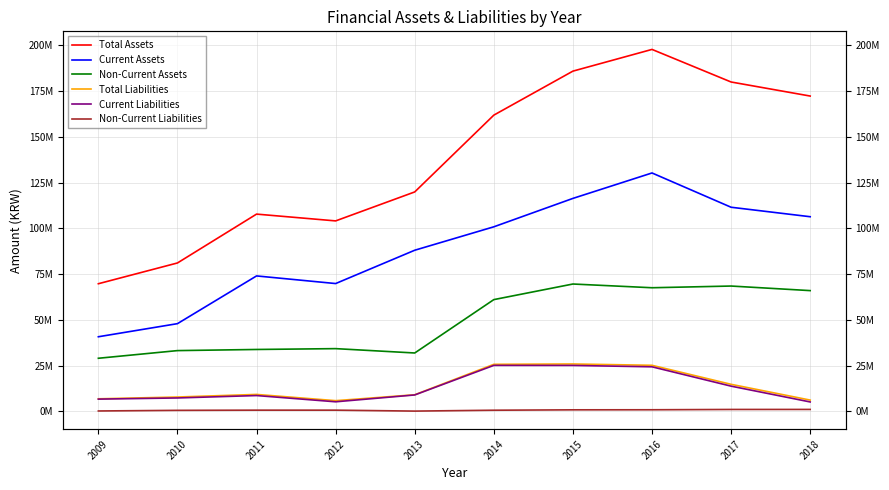

True or false: Non-Current Liabilities and Current Assets intersect in this chart.

False